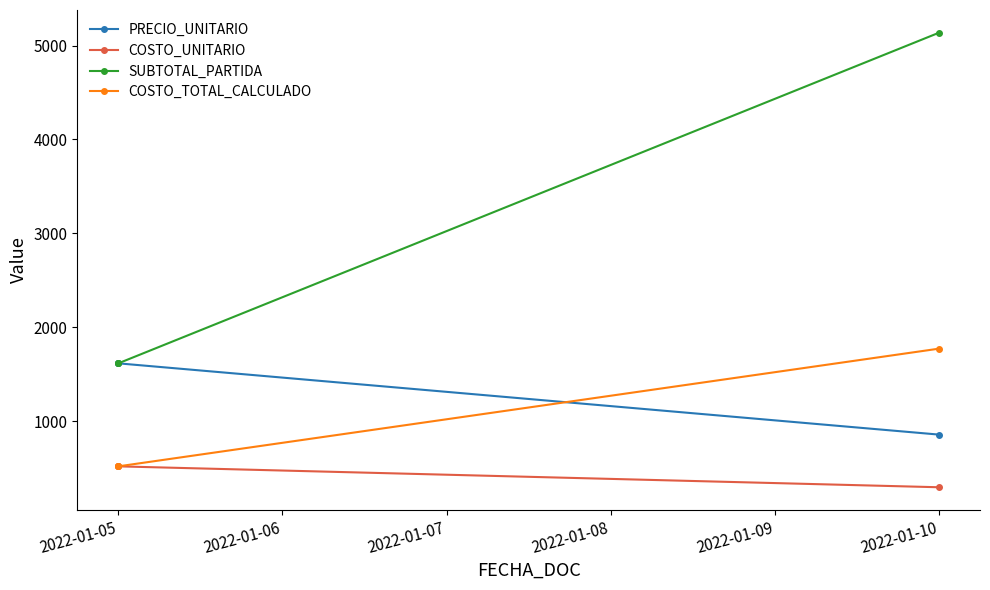

Does the chart display data point markers on the line(s)?

Yes